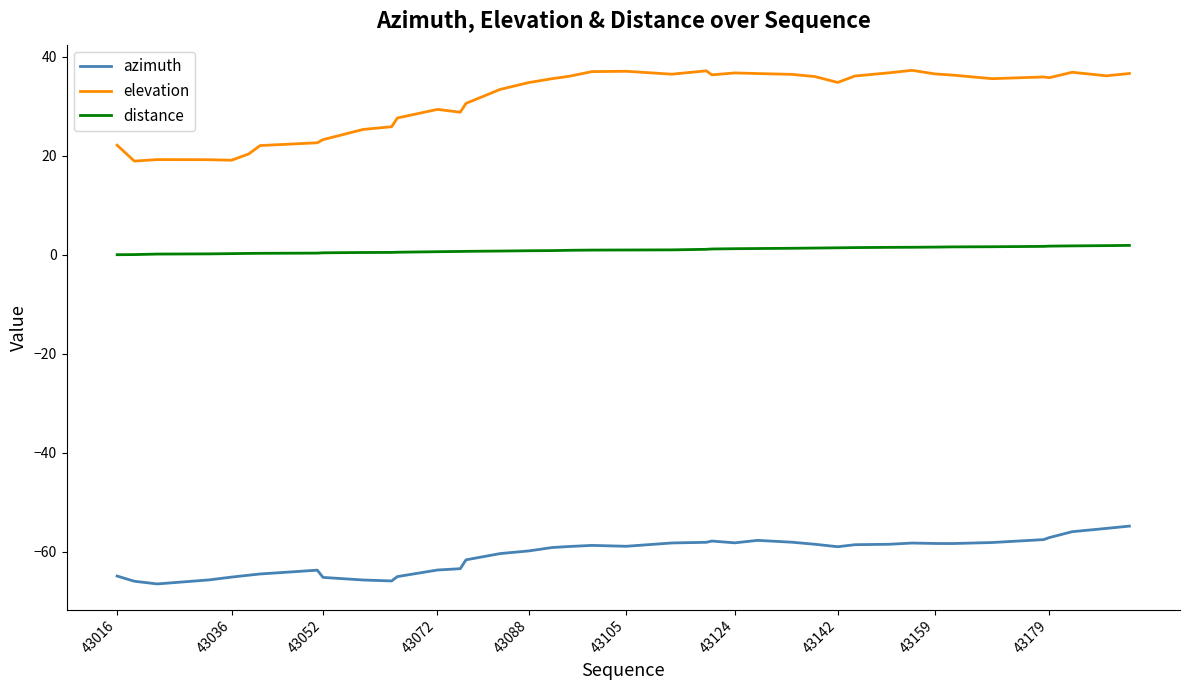

List the series in order of their peak value, lowest first.

azimuth, distance, elevation